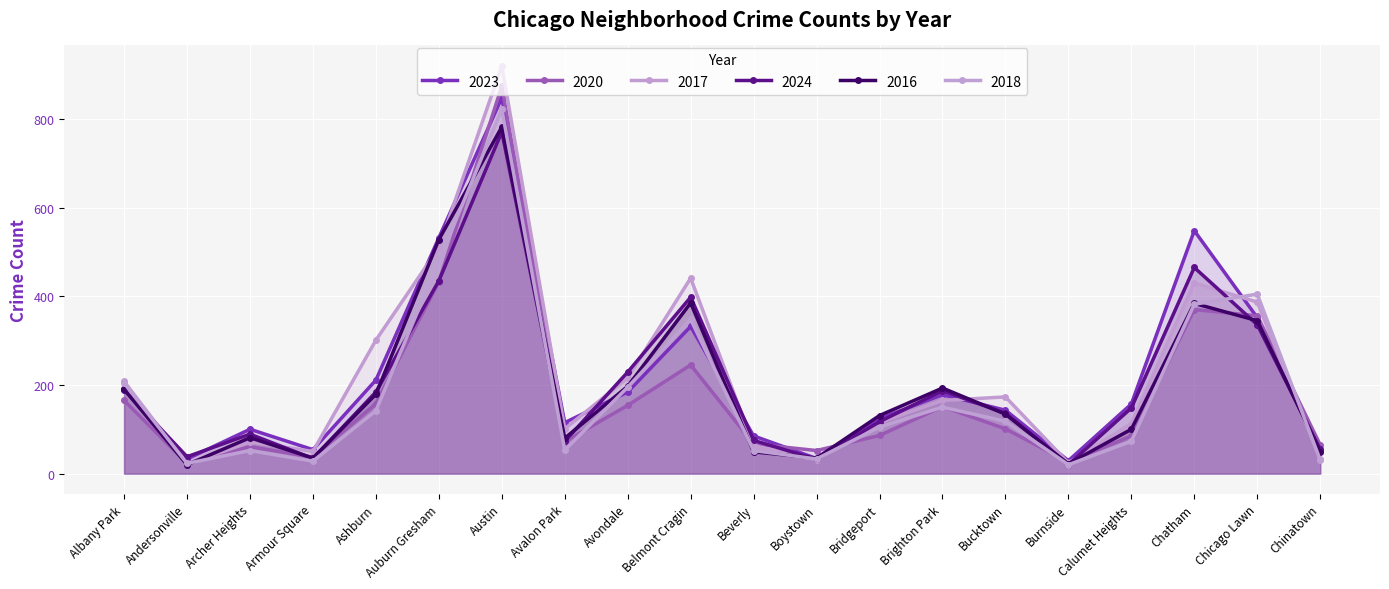

Rank the categories by 2017 value from highest to lowest.

Austin, Auburn Gresham, Belmont Cragin, Chatham, Chicago Lawn, Ashburn, Avondale, Albany Park, Bucktown, Brighton Park, Bridgeport, Calumet Heights, Avalon Park, Archer Heights, Beverly, Armour Square, Chinatown, Boystown, Burnside, Andersonville